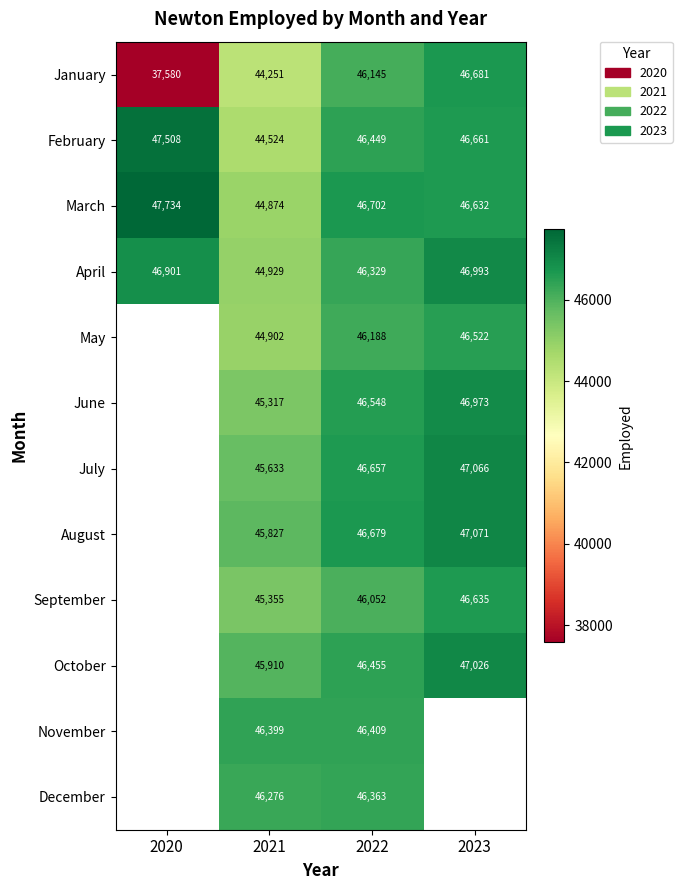

What is the spread (max minus min) of values at 2023?

549.0